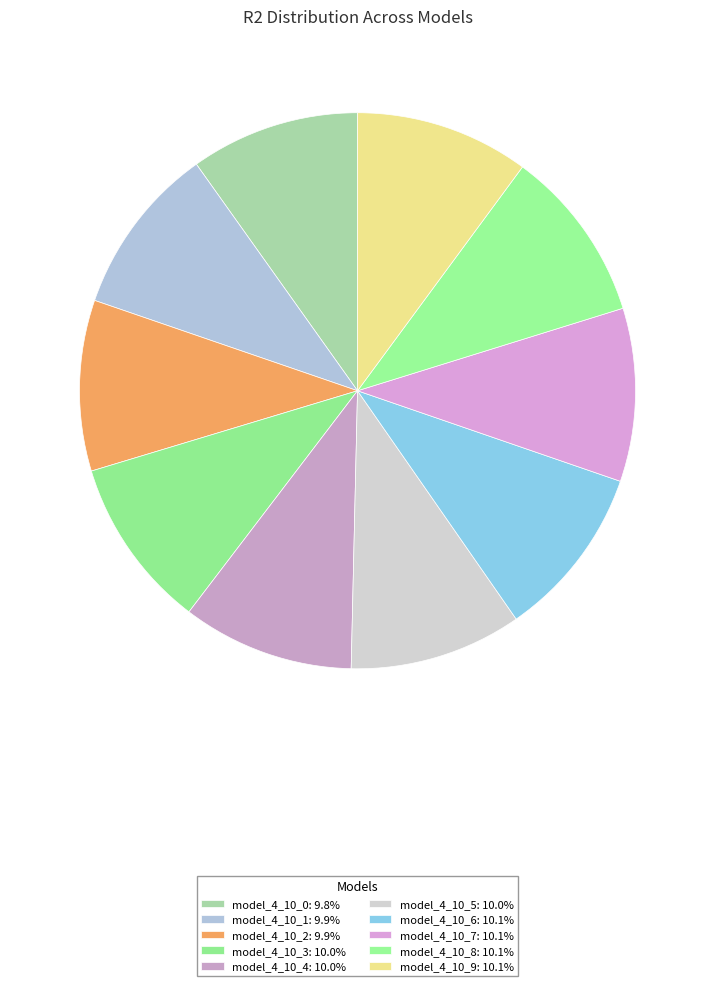

How much of the chart is everything except model_4_10_4?

90.0%